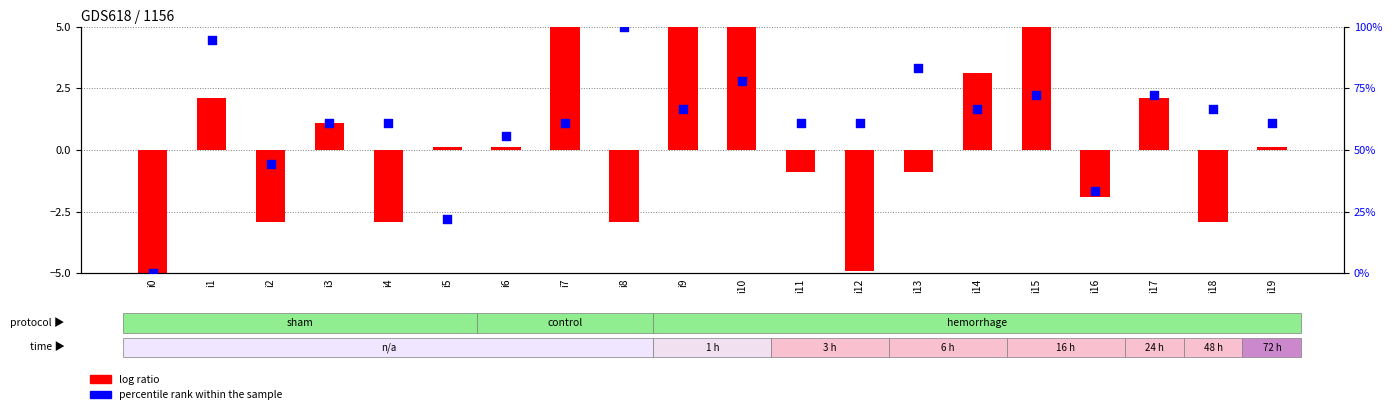

At which category is the sum across all series the highest?

i8